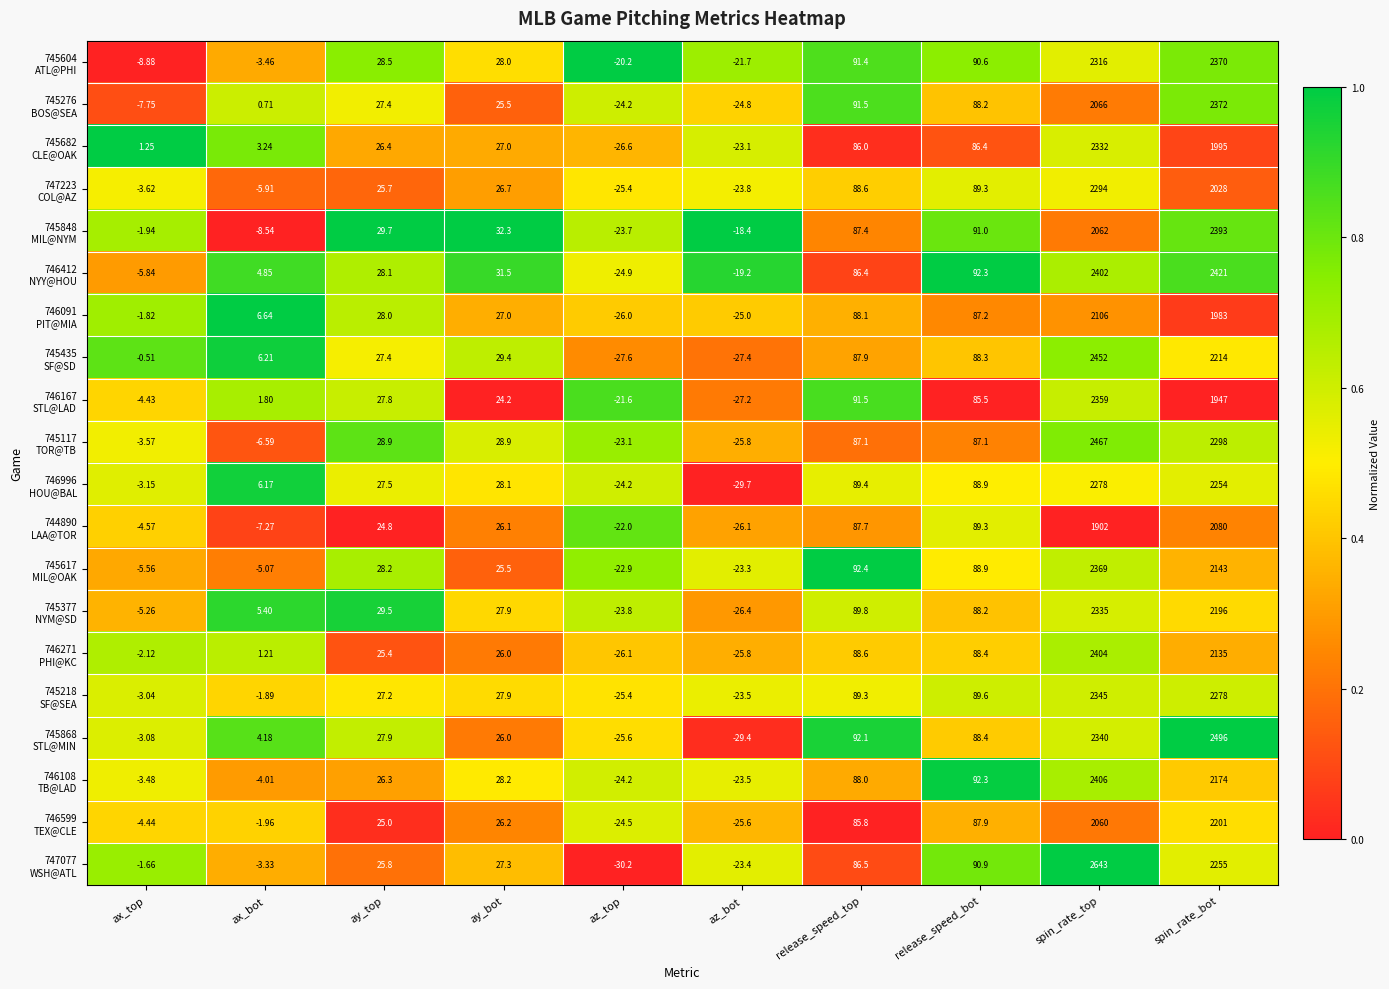

Which category has the lowest value across all series?

az_top